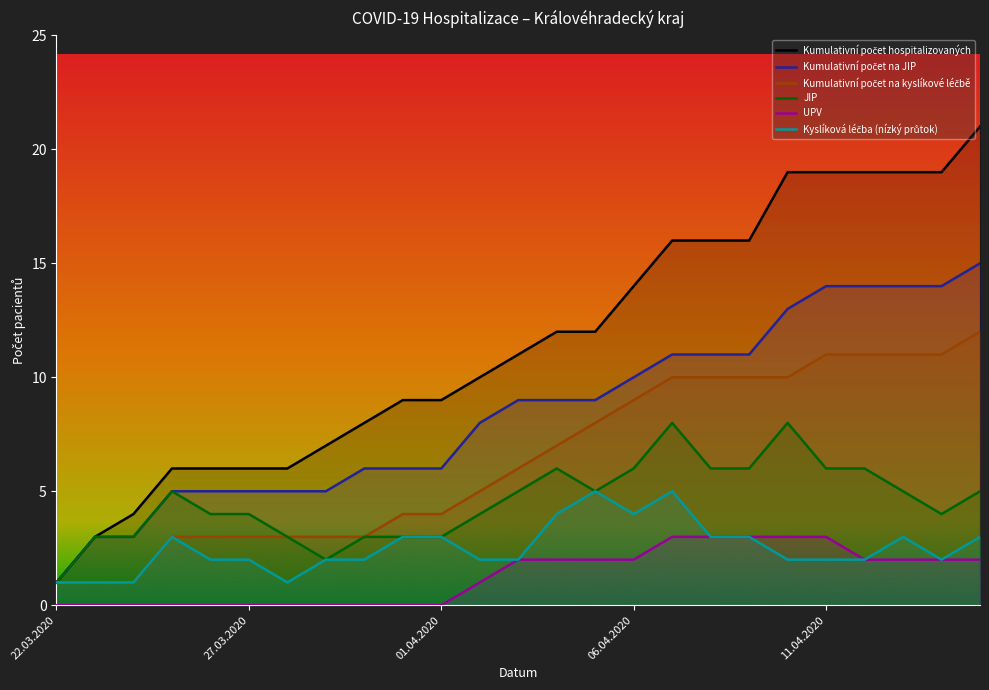

Which series changed the most between 13 and 19?

Kumulativní počet hospitalizovaných